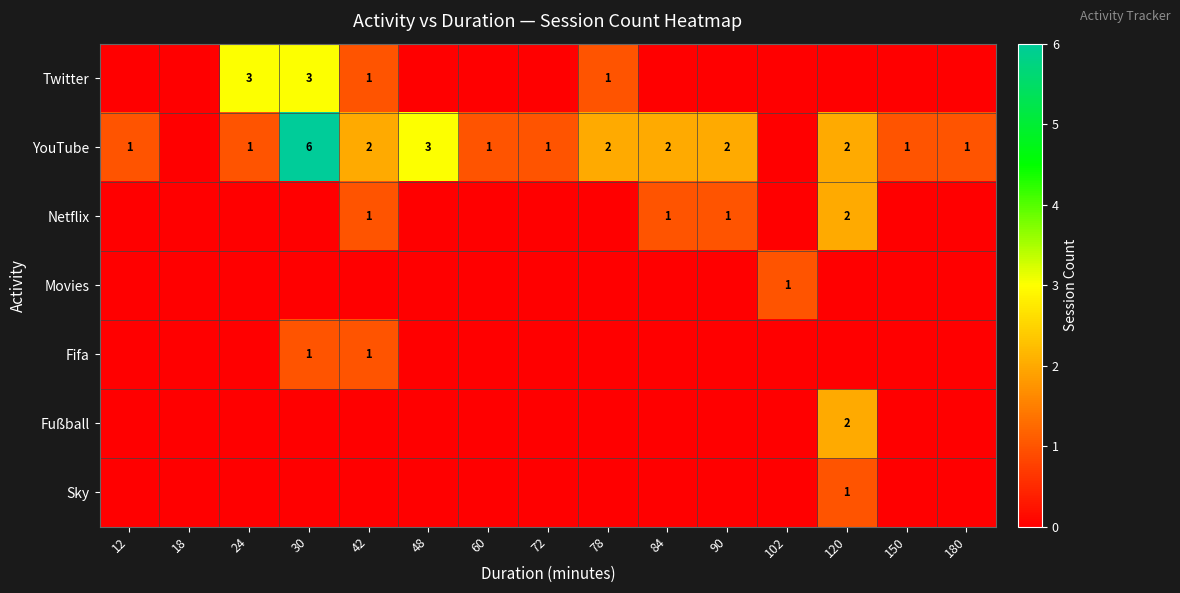

Is it true that YouTube equals 3 at 48?

True